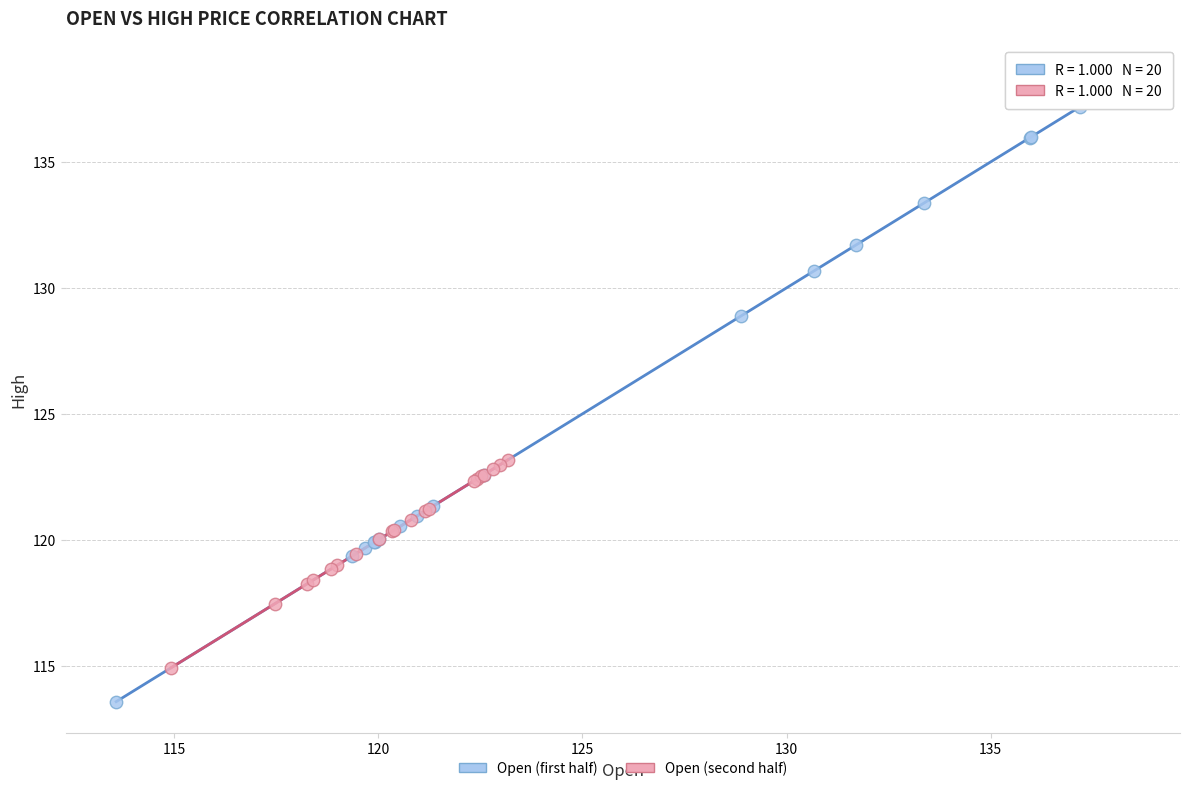

Which series has the largest Y range (max minus min)?

Open (first half)